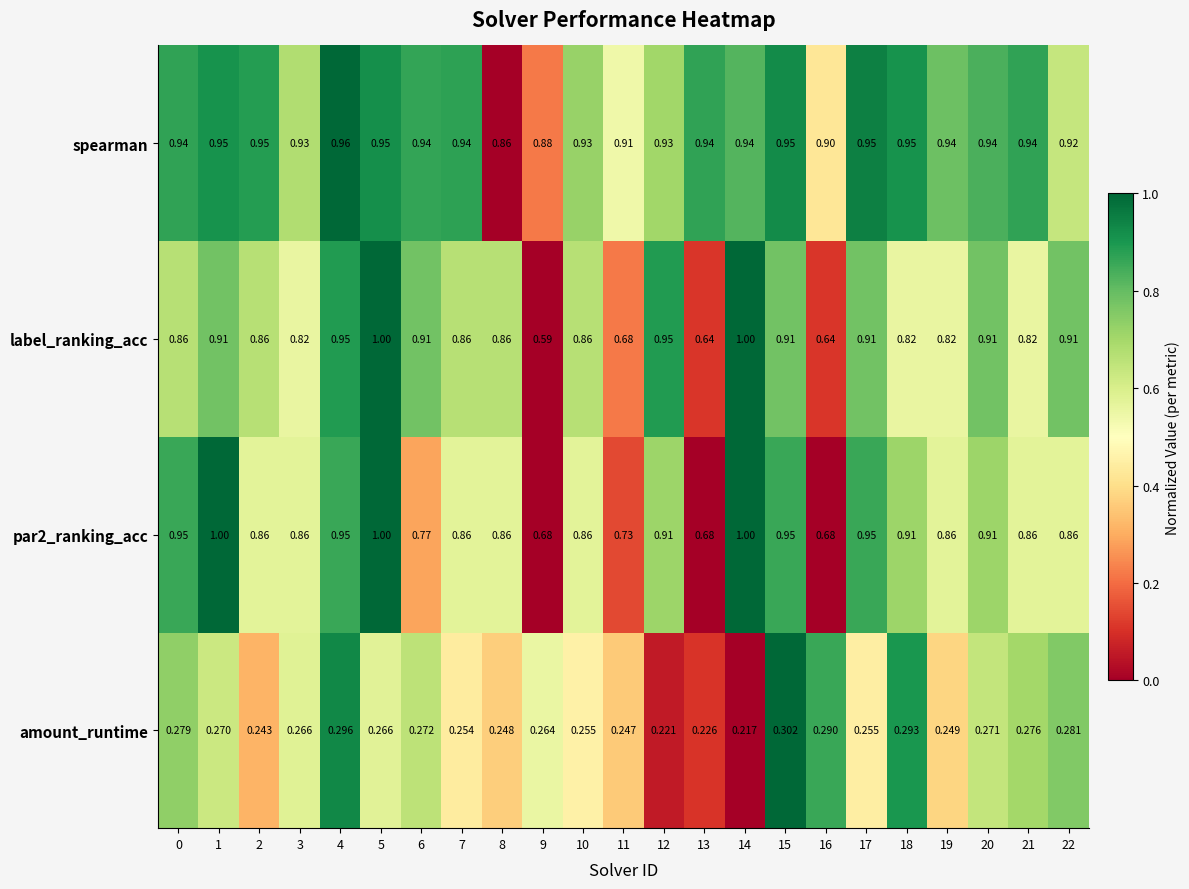

Which series has the widest spread of values?

label_ranking_acc